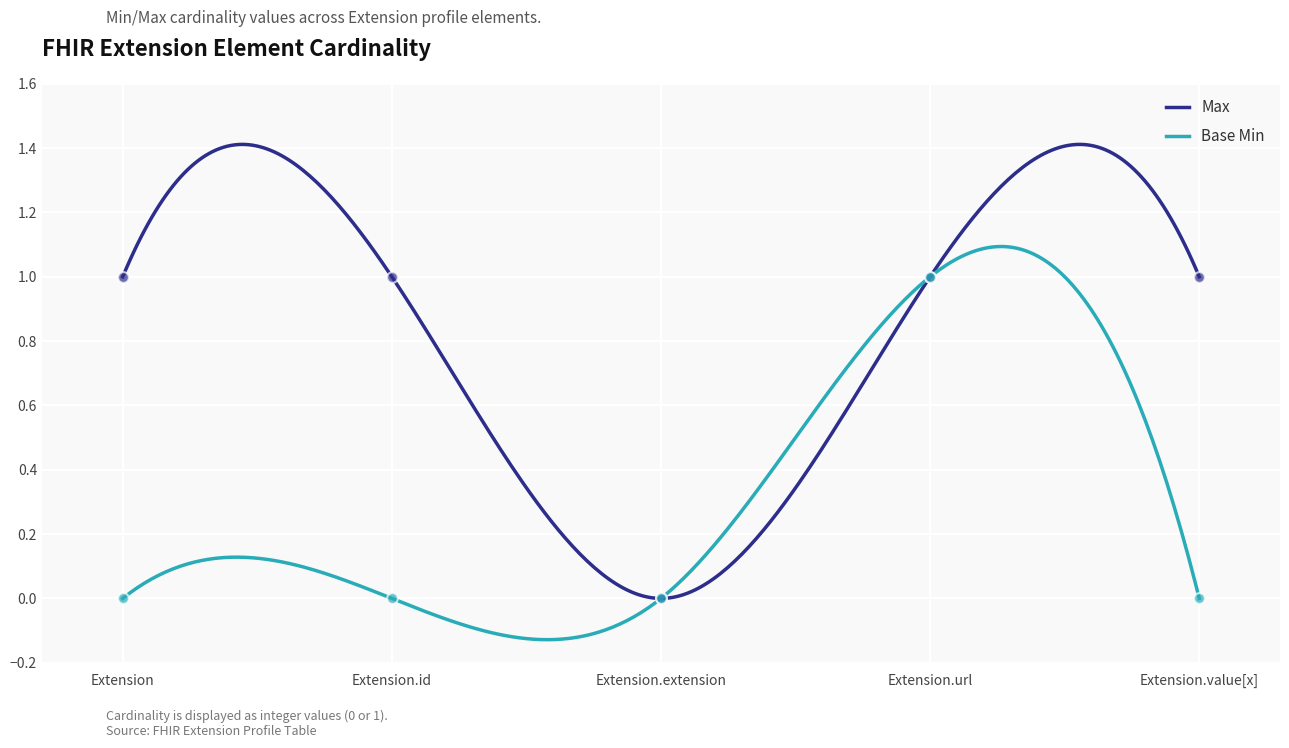

What is the total value across all series at Extension.url?

2